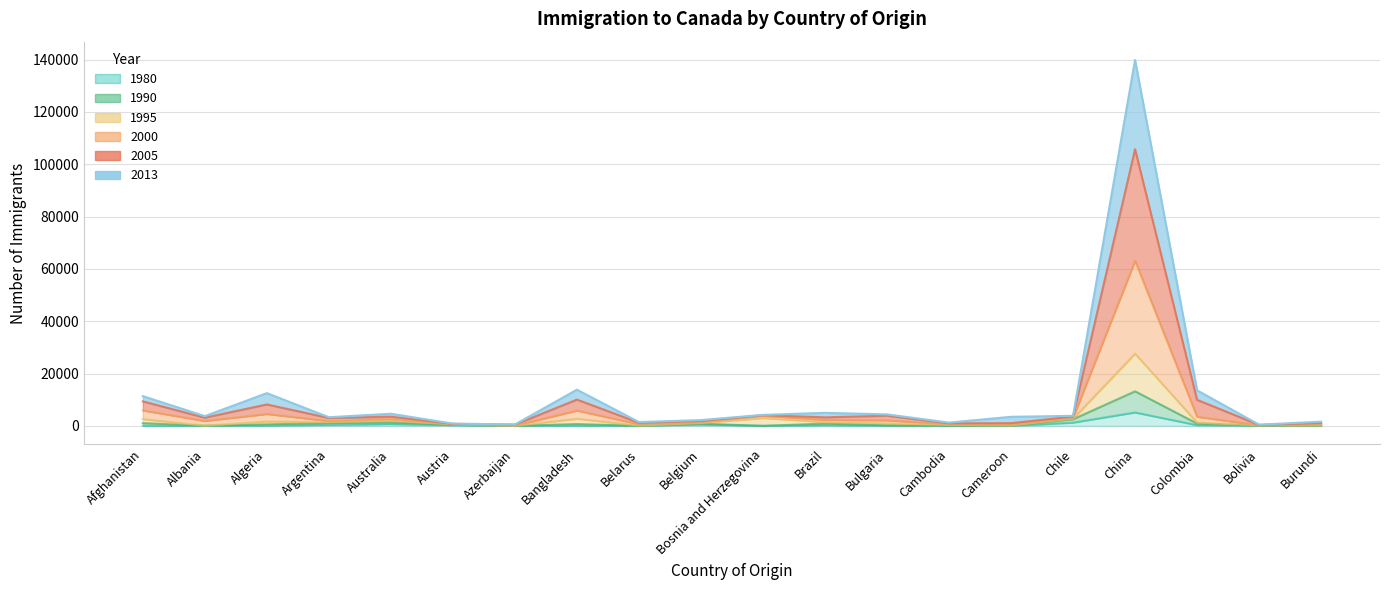

At Belarus, list the series in order from largest to smallest.

2005, 2000, 2013, 1995, 1980, 1990